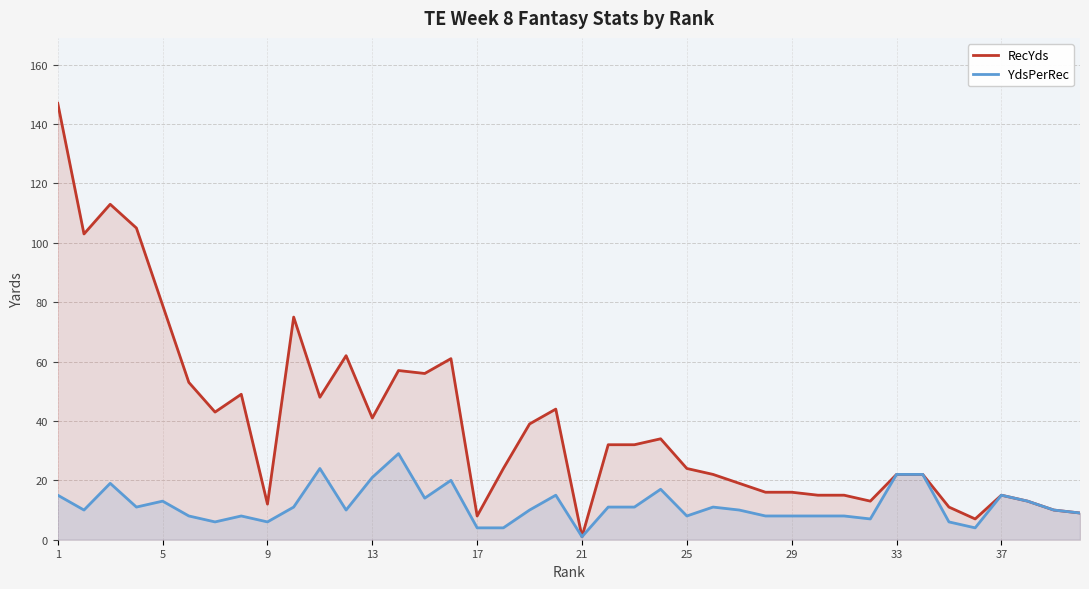

Which series has the largest range (max minus min)?

RecYds